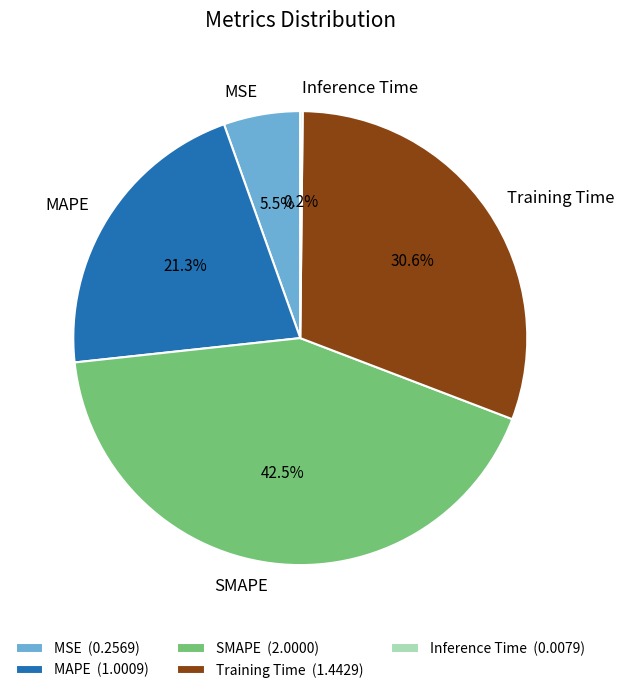

Between SMAPE and Training Time, which is larger?

SMAPE